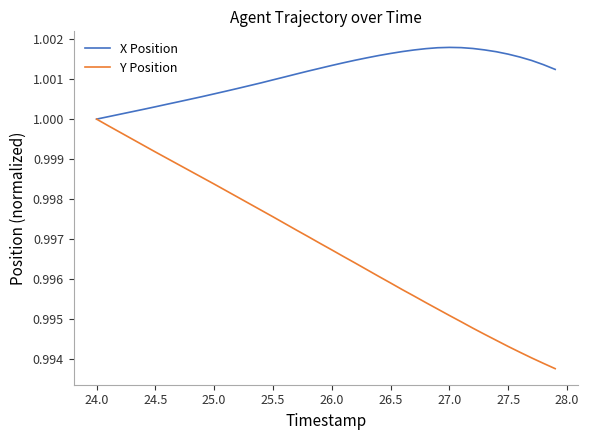

Which series has the widest spread of values?

Y Position